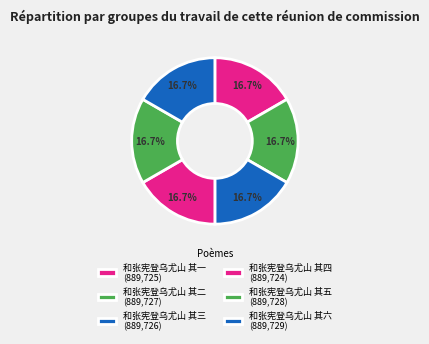

Count the number of slices in the pie.

6